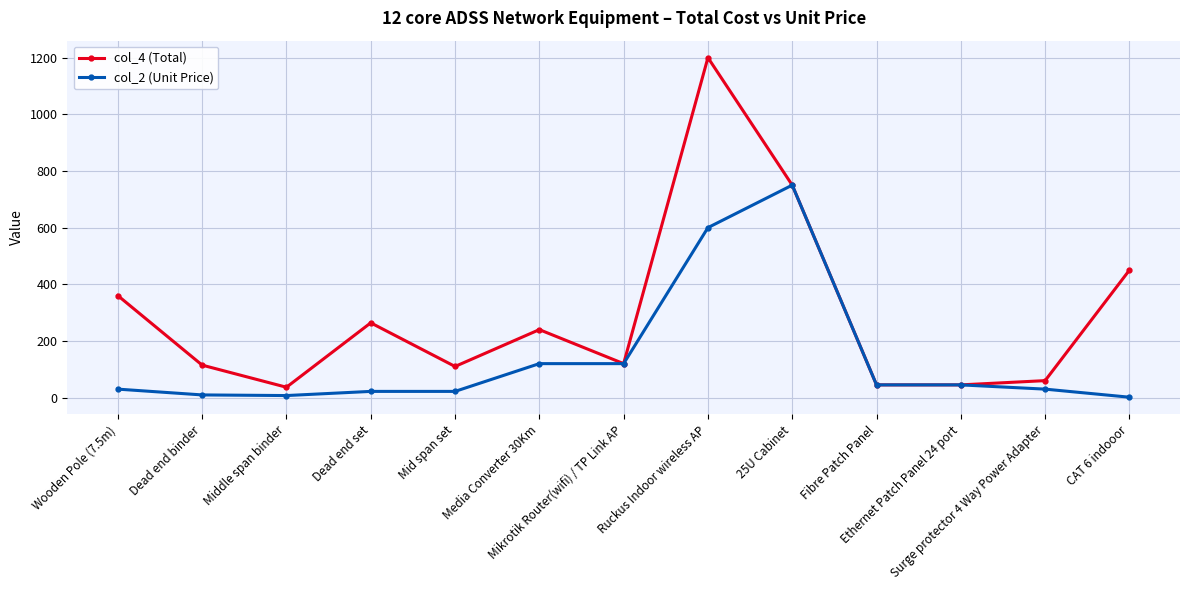

Which series has the largest range (max minus min)?

col_4 (Total)